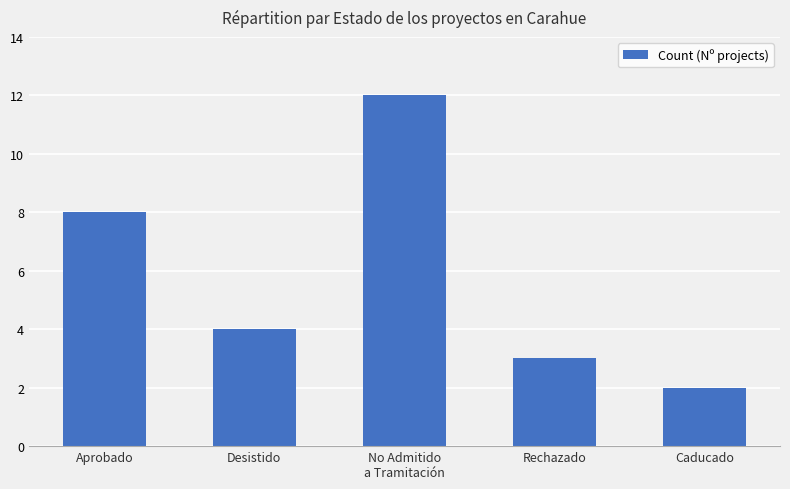

List the labels in order of value, smallest first.

Caducado, Rechazado, Desistido, Aprobado, No Admitido
a Tramitación